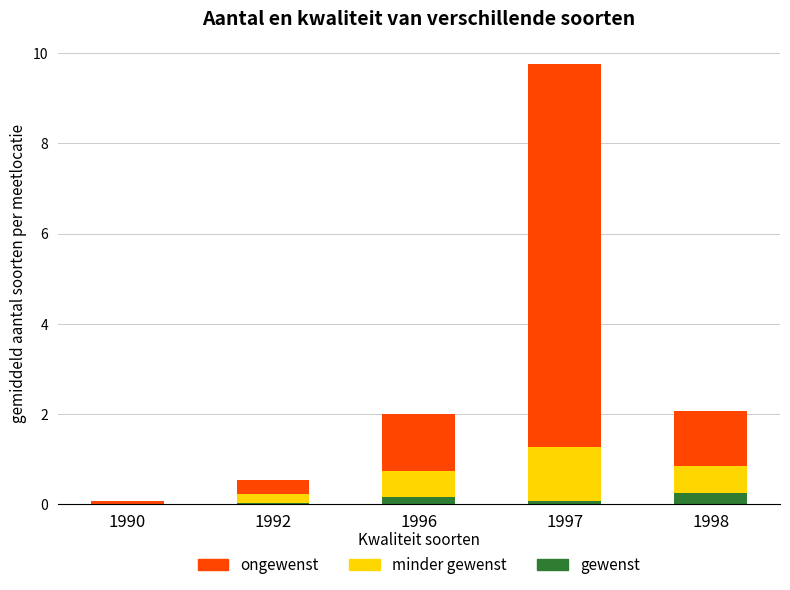

What is the highest value of the gewenst series?

0.3